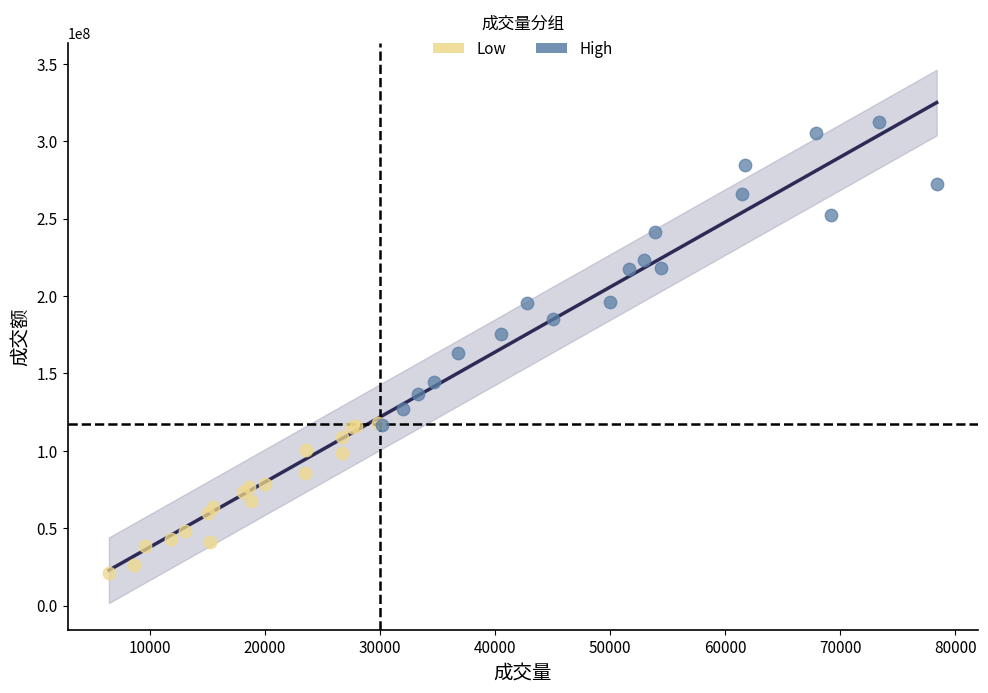

Which series contains the lowest Y value?

Low